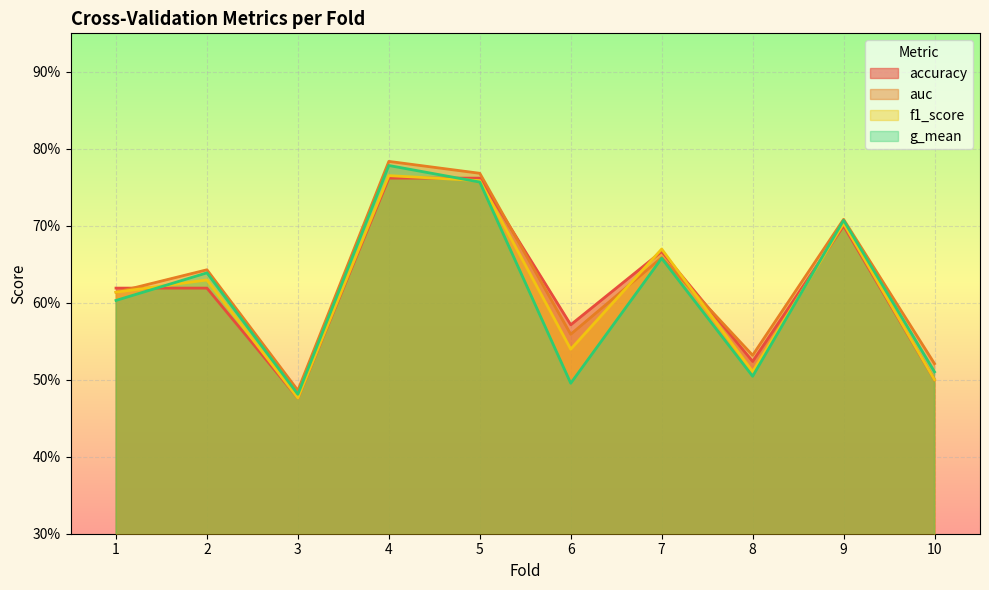

Which series has the largest range (max minus min)?

auc